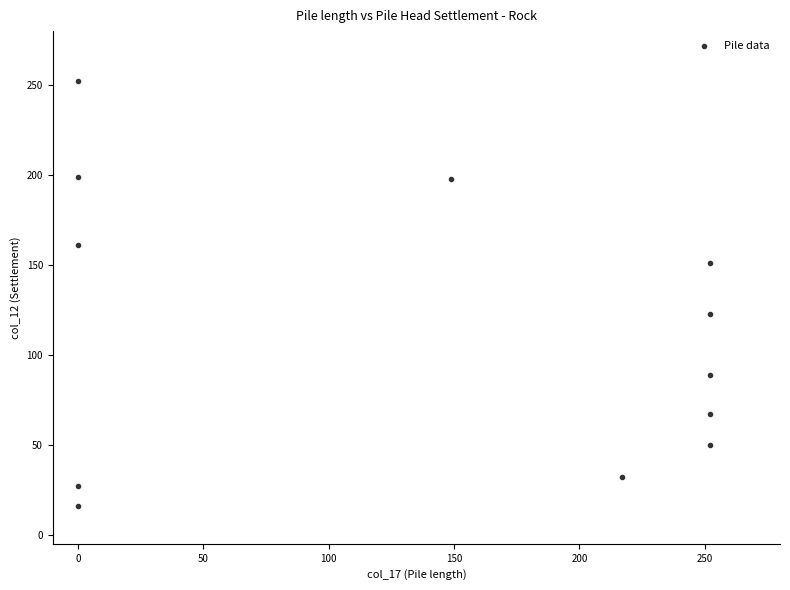

What is the range of Y values (max minus min)?

236